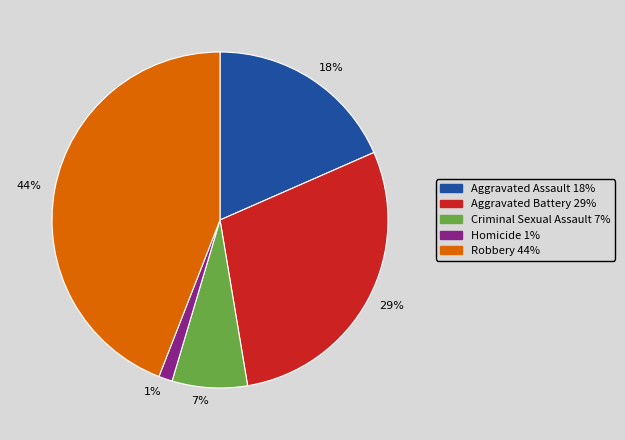

Rank the categories by value from highest to lowest.

44%, 29%, 18%, 7%, 1%